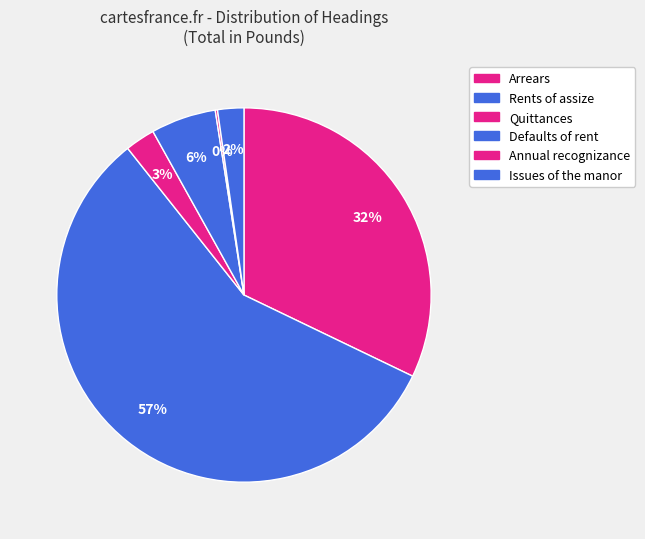

Which category has the smallest portion of the pie?

Annual recognizance